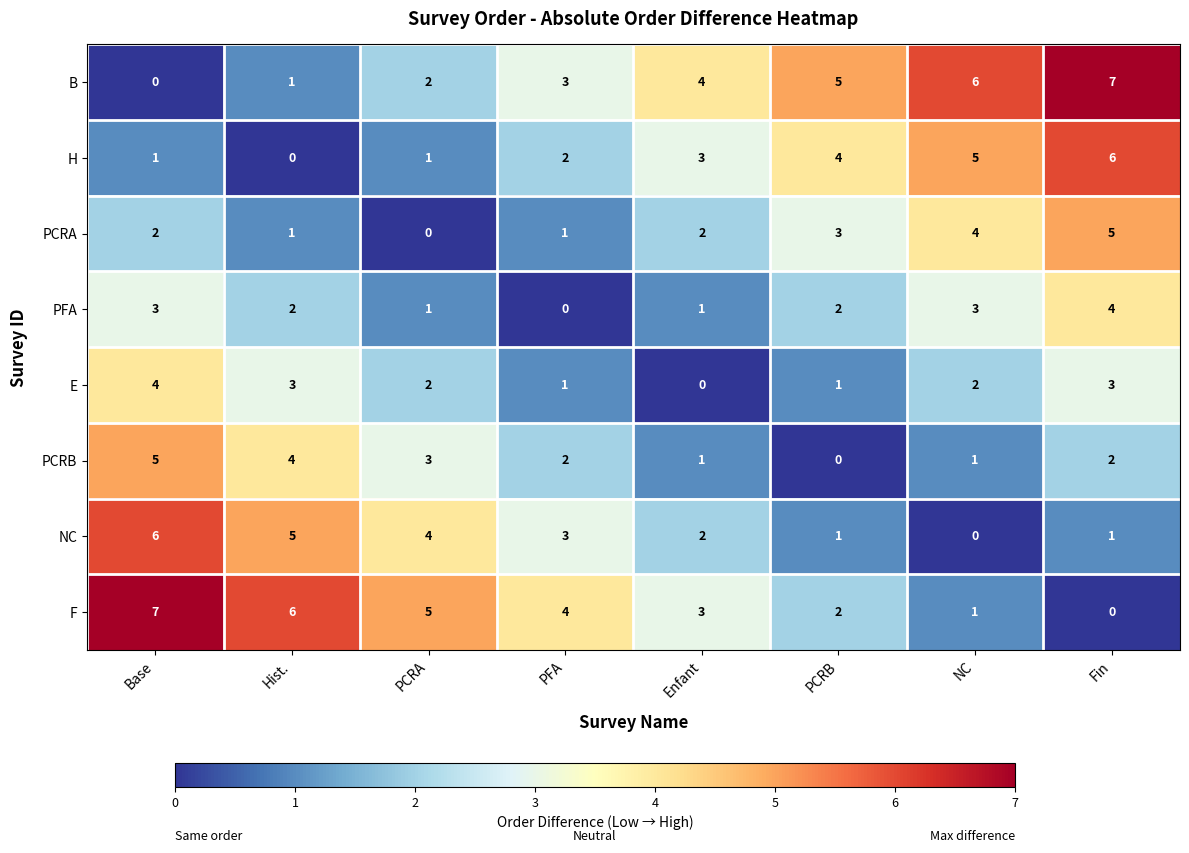

What is the average value of the H series?

3